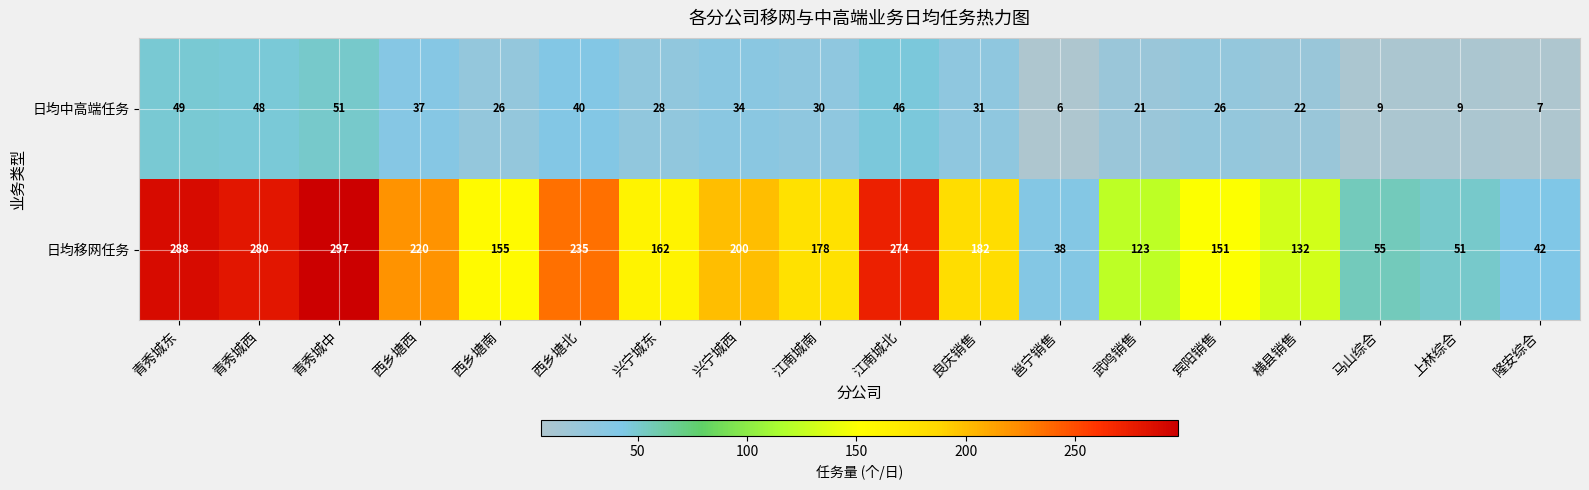

What is the sum of all 日均移网任务 values?

3063